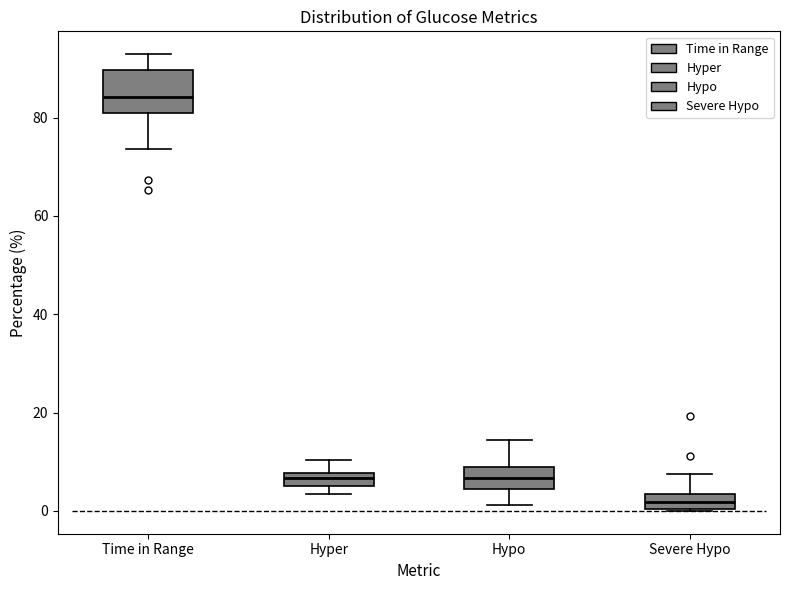

Which box is the tallest, from its lower edge to its upper edge?

Time in Range